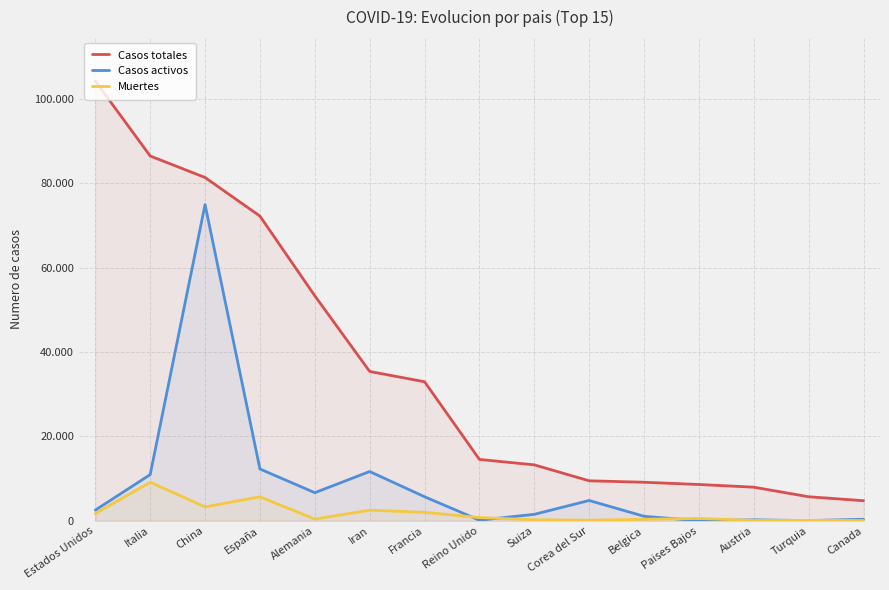

True or false: Muertes has a value of 469 at Belgica.

False